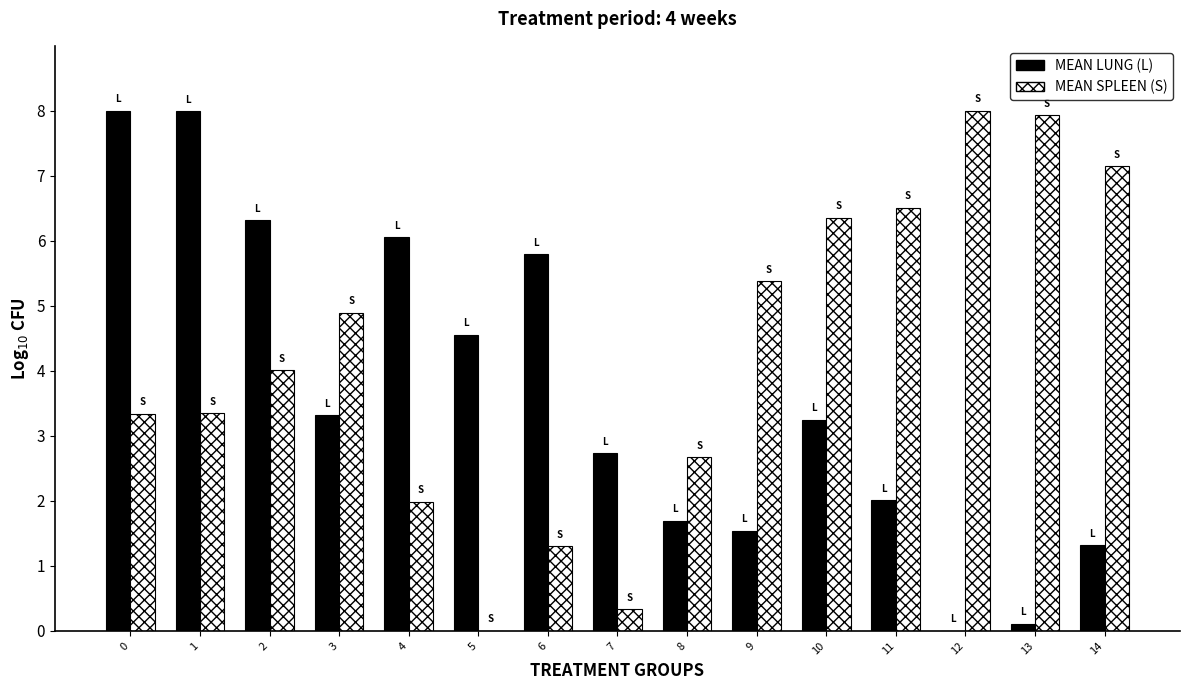

What is the highest value of the MEAN SPLEEN (S) series?

8.0